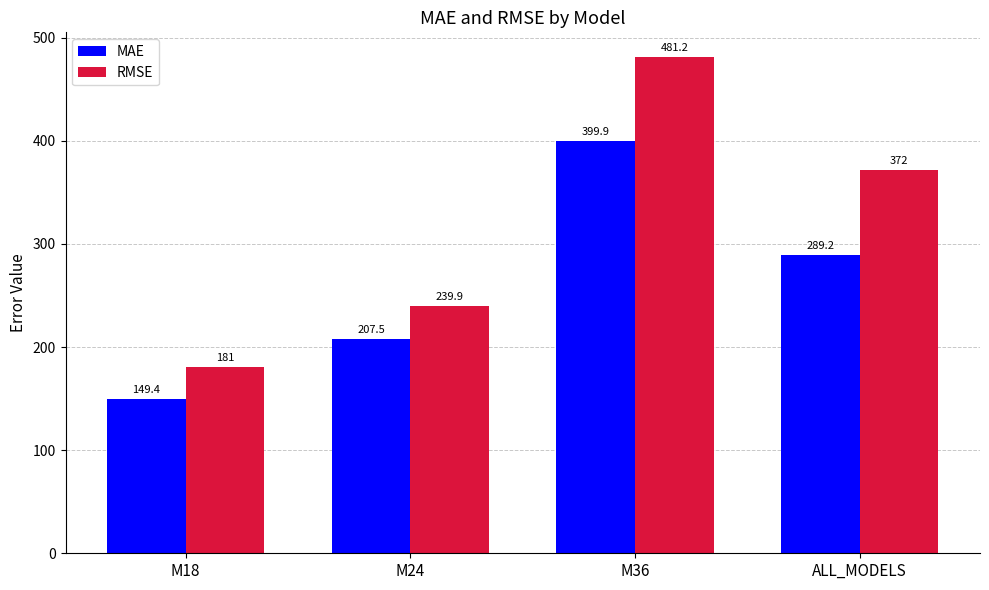

Reading right to left, list all the values displayed in this chart.

MAE: 289.2	399.9	207.5	149.4
RMSE: 372.0	481.2	239.9	181.0